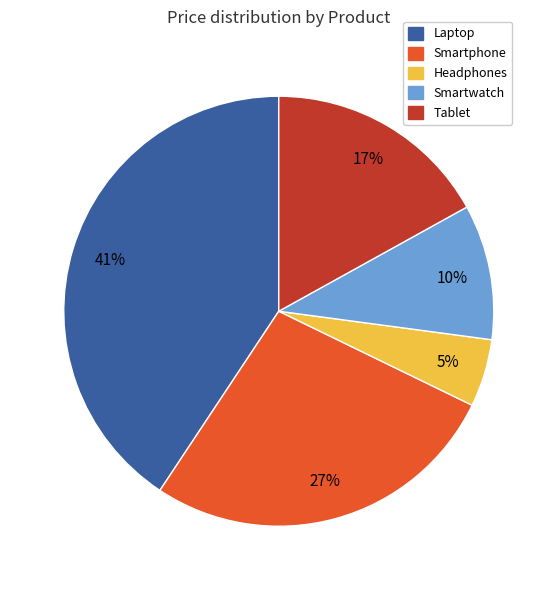

Count the number of slices in the pie.

5